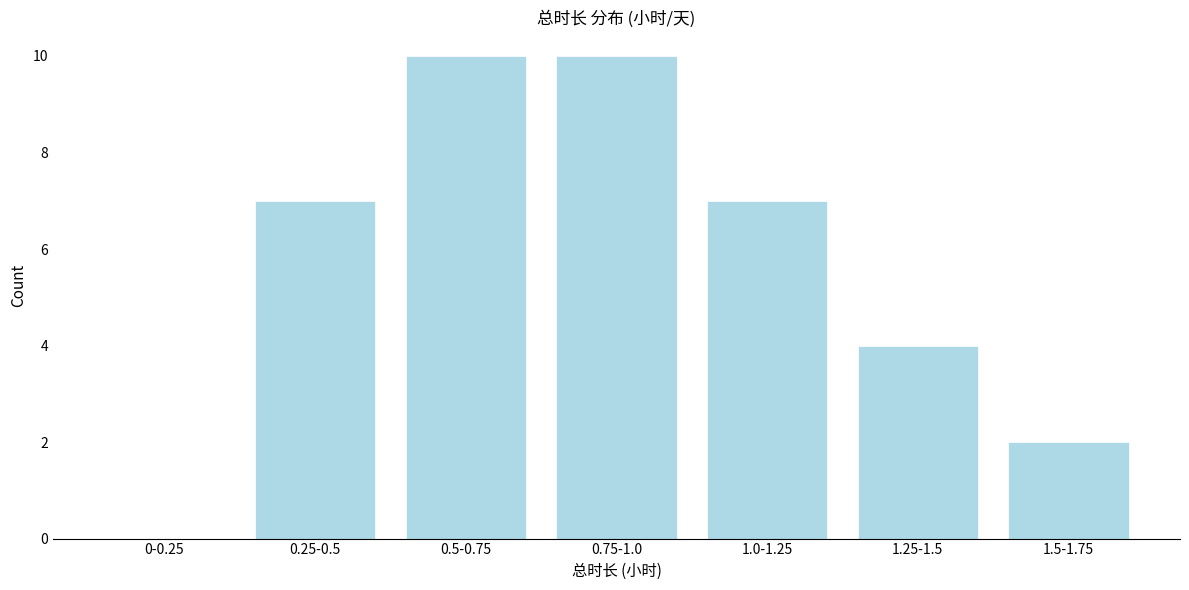

Reading left to right, list all the values displayed in this chart.

0-0.25=0	0.25-0.5=7	0.5-0.75=10	0.75-1.0=10	1.0-1.25=7	1.25-1.5=4	1.5-1.75=2